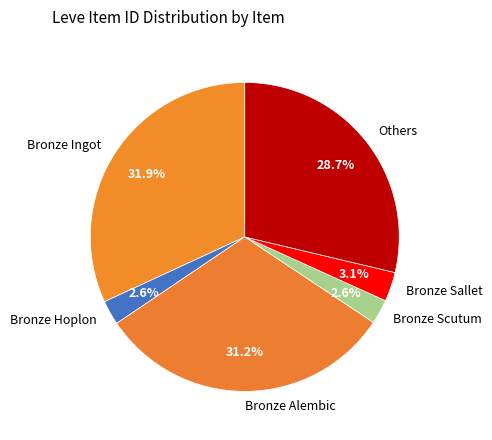

What portion of the pie excludes Bronze Alembic?

68.8%